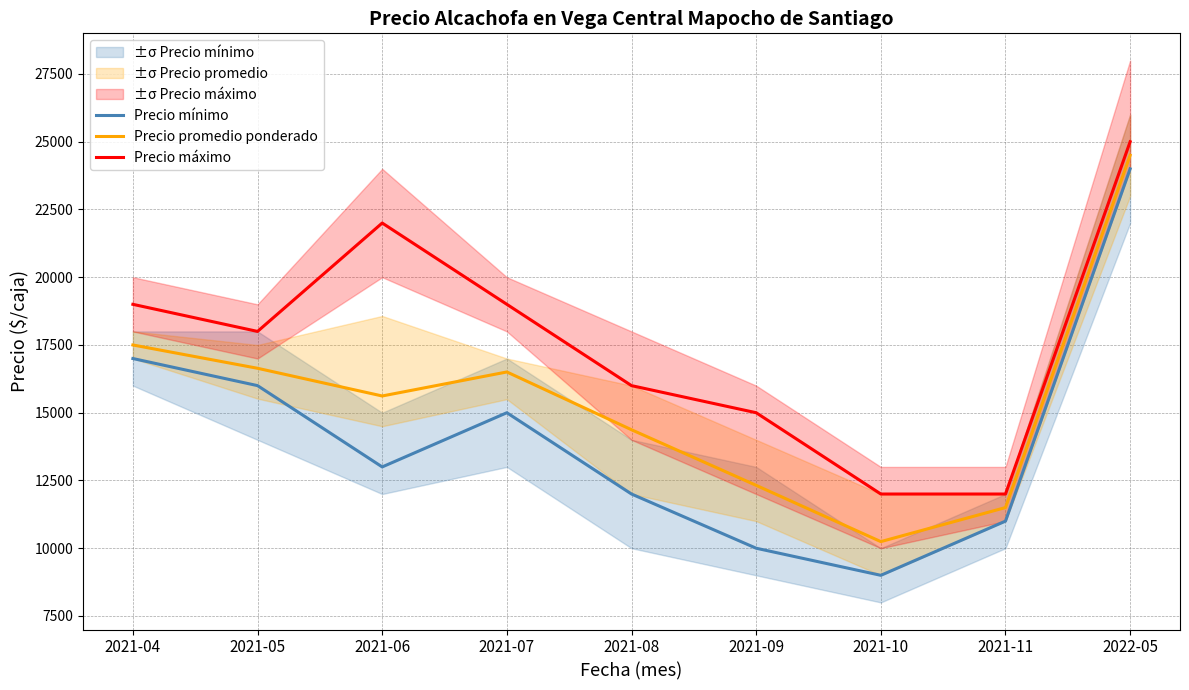

What is the minimum value shown in the chart?

9000